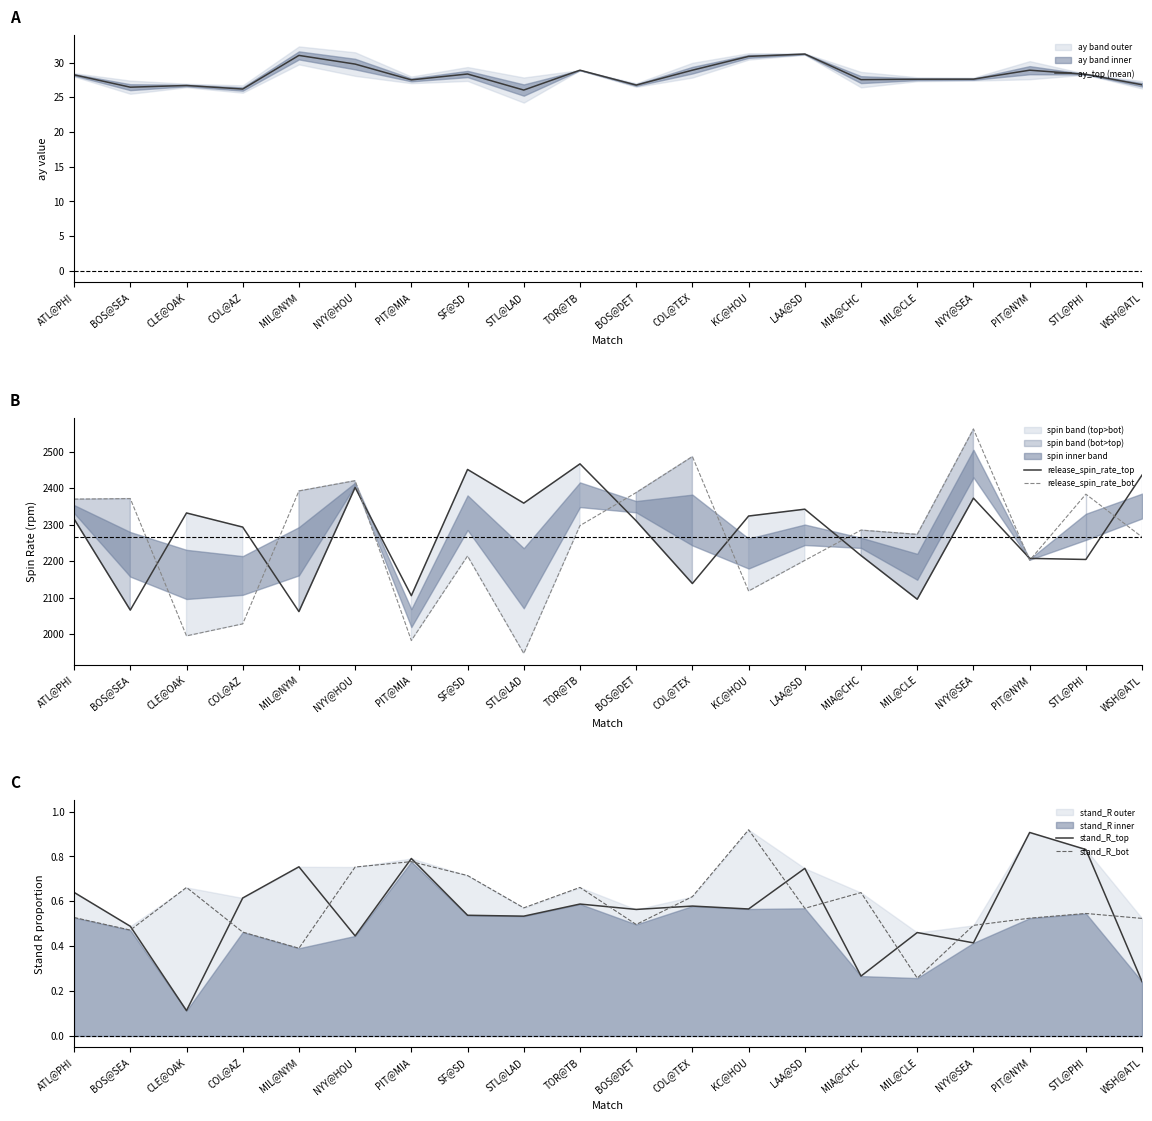

Count the number of categories in the chart.

20